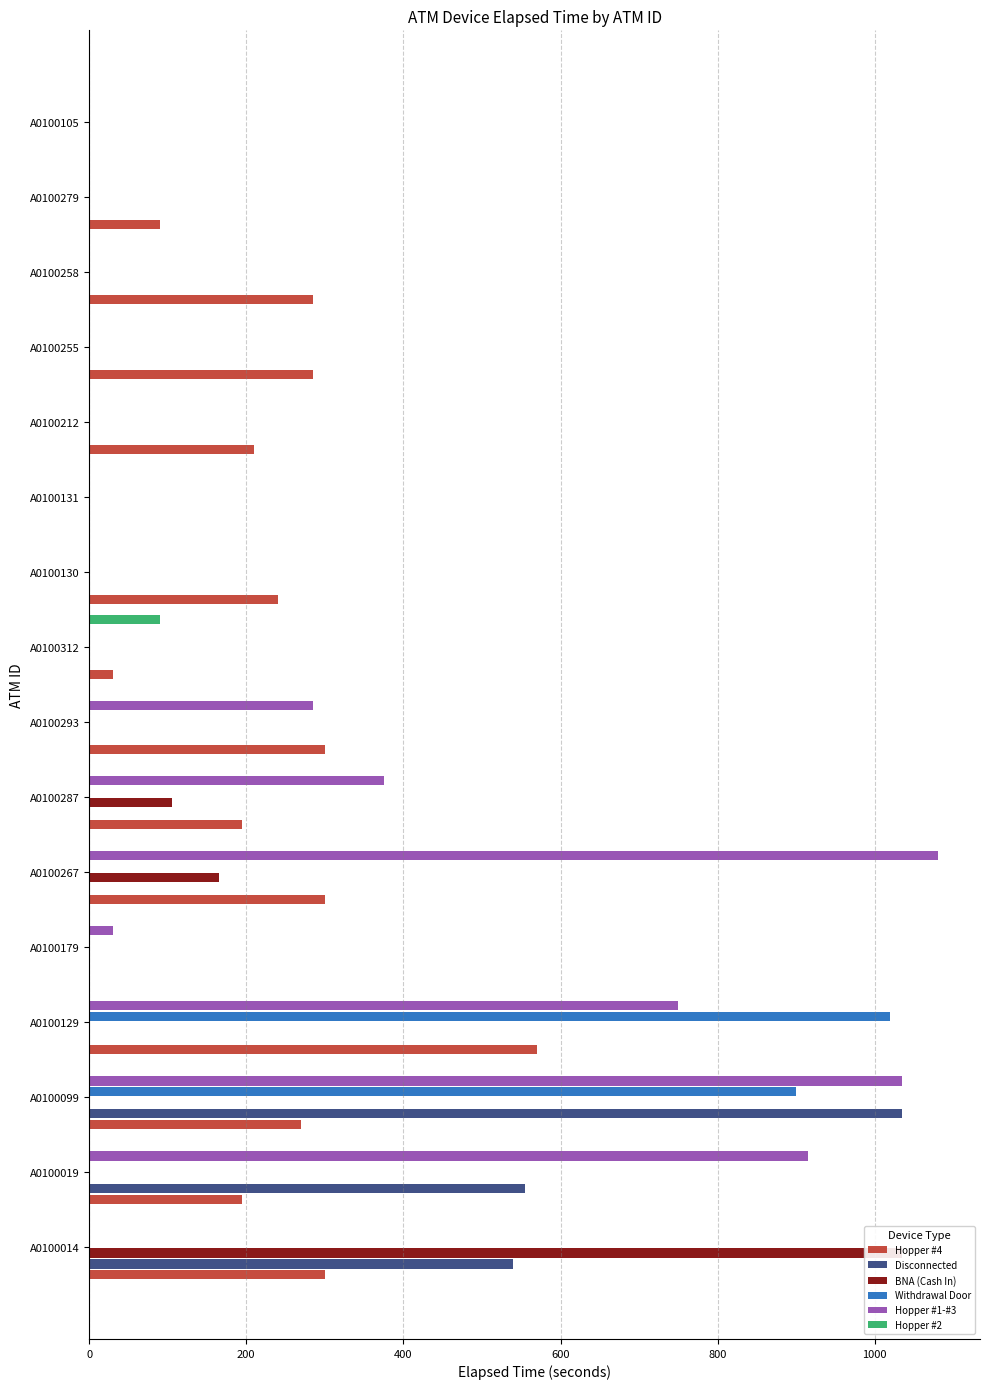

What position from the left is A0100099?

3